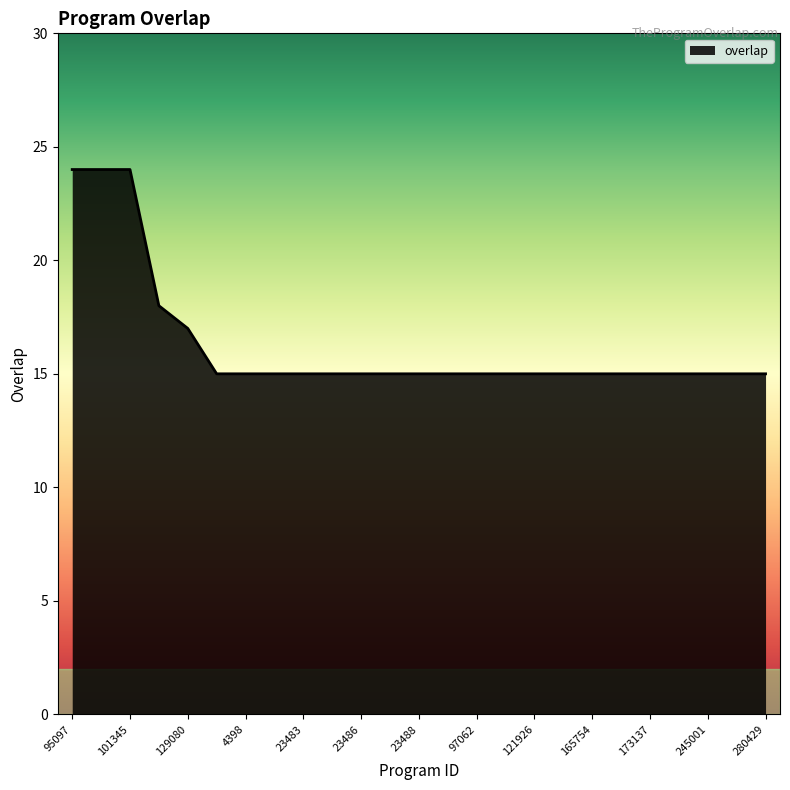

How many values are between 15 and 16?

20